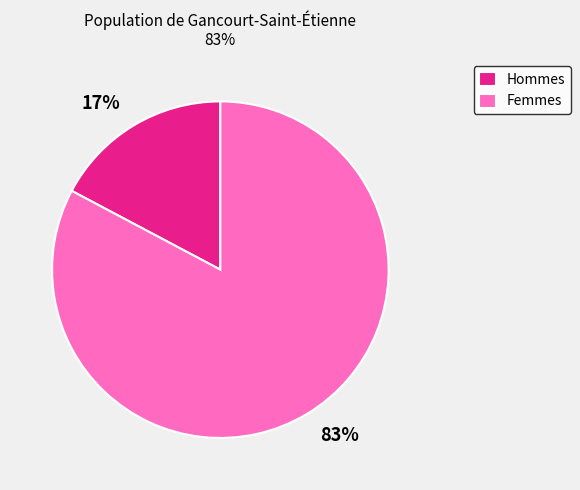

True or false: 17% accounts for 17% of the total.

True